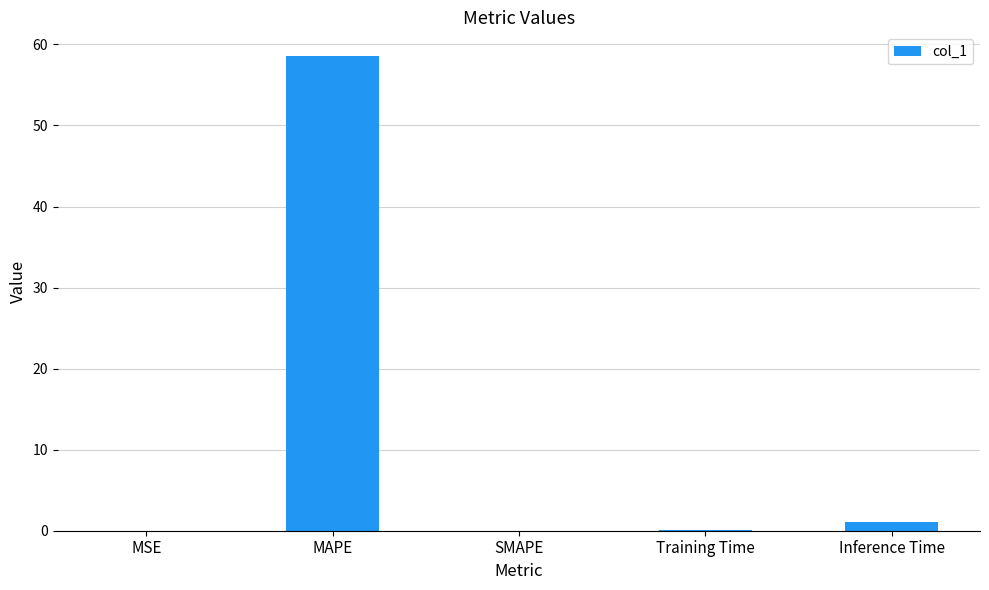

What is the difference between the values at MAPE and Inference Time?

57.5